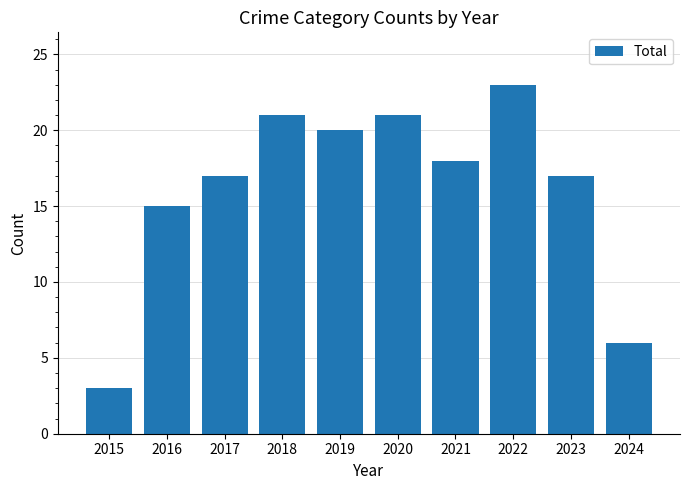

What is the difference between the maximum and second lowest values?

17